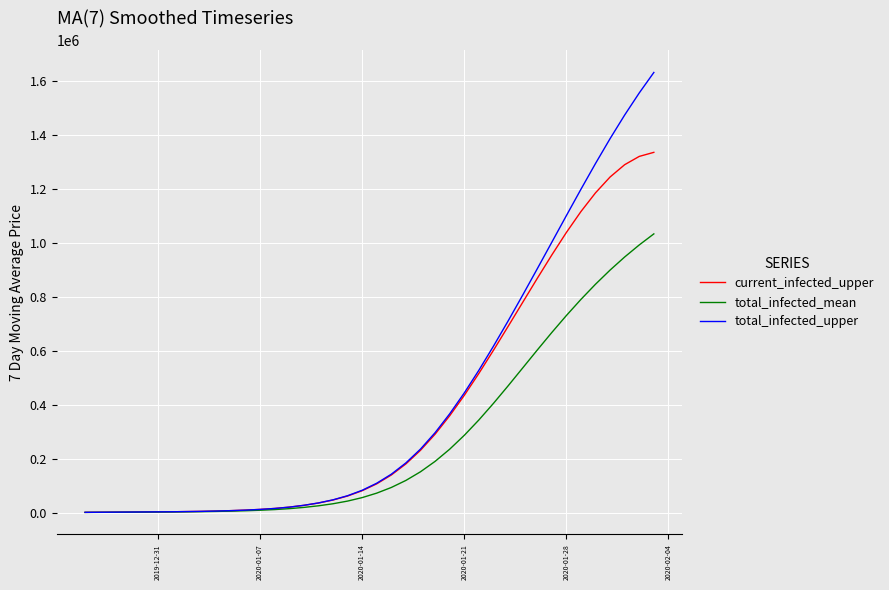

What is the maximum value for total_infected_upper?

1632582.9